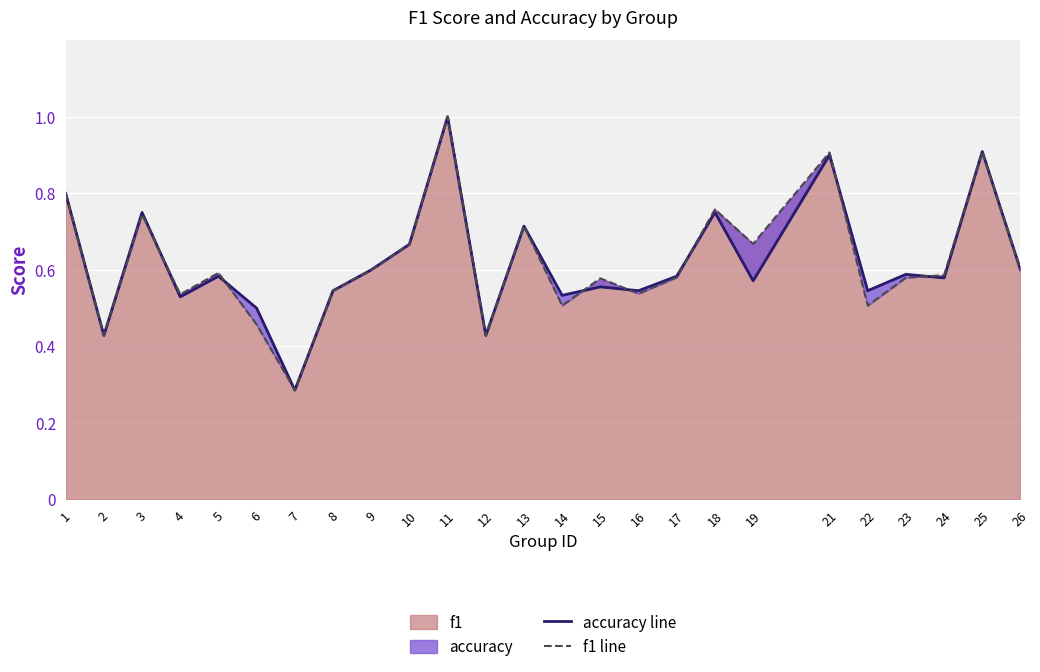

Is the value of f1 line at 22 greater than the value of accuracy line at 23?

No